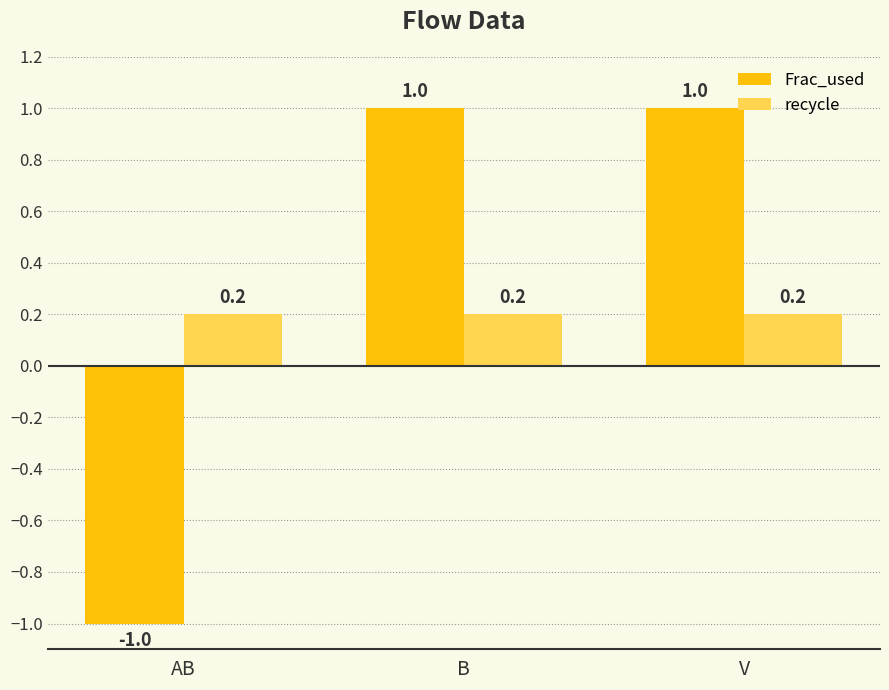

Is the value of recycle at AB greater than the value of Frac_used at V?

No